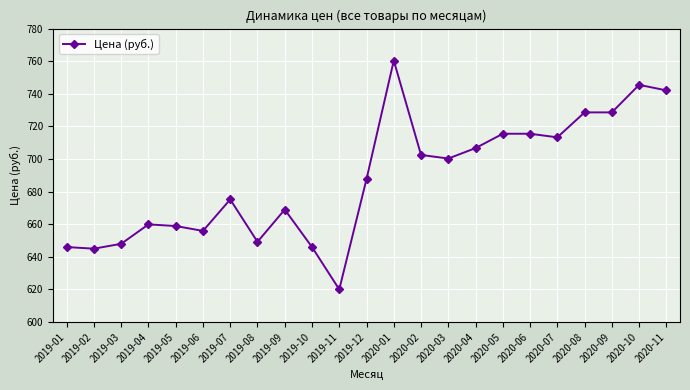

Where does the data first go above 687?

2019-12